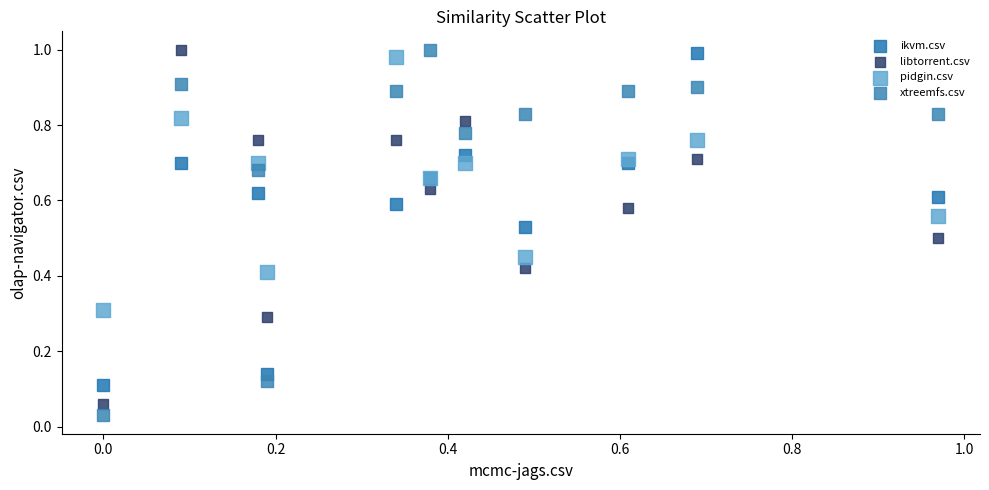

In the pidgin.csv series, what Y value is closest to 0?

0.3